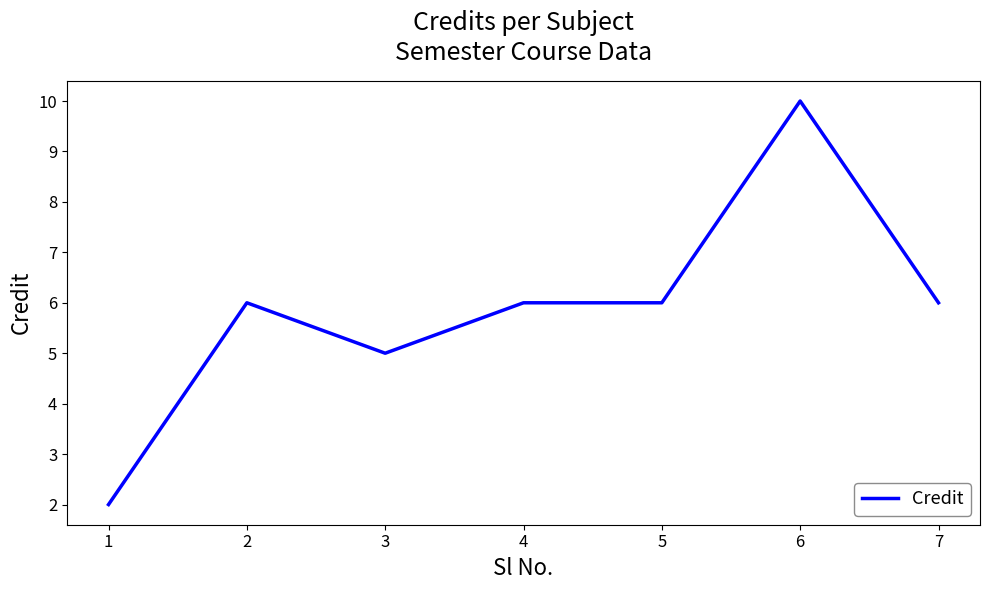

Where is the first local maximum?

2